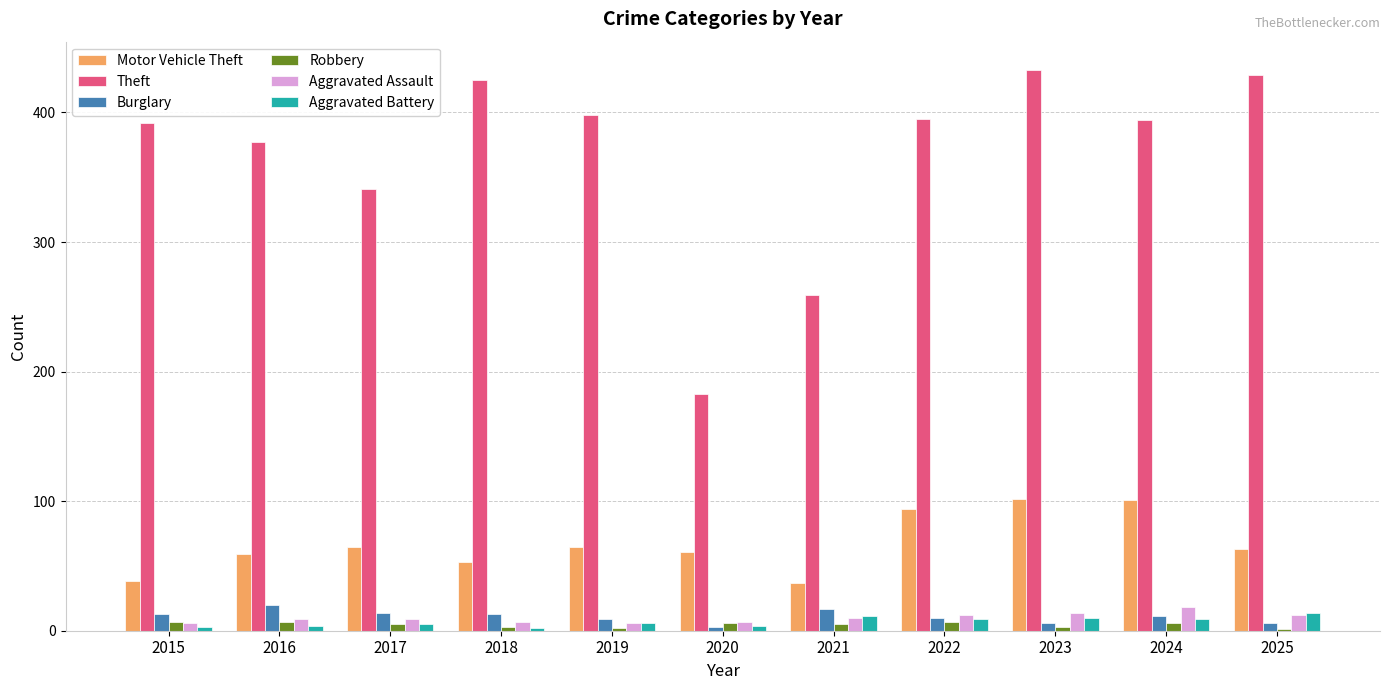

At which label is Theft closest to 308?

2017